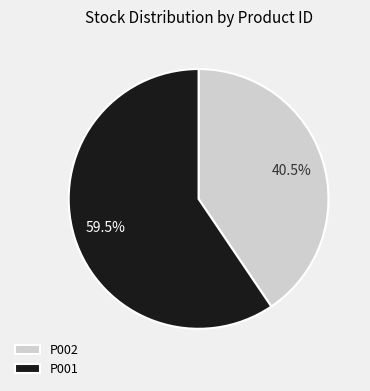

Is P002 the majority of the pie?

No